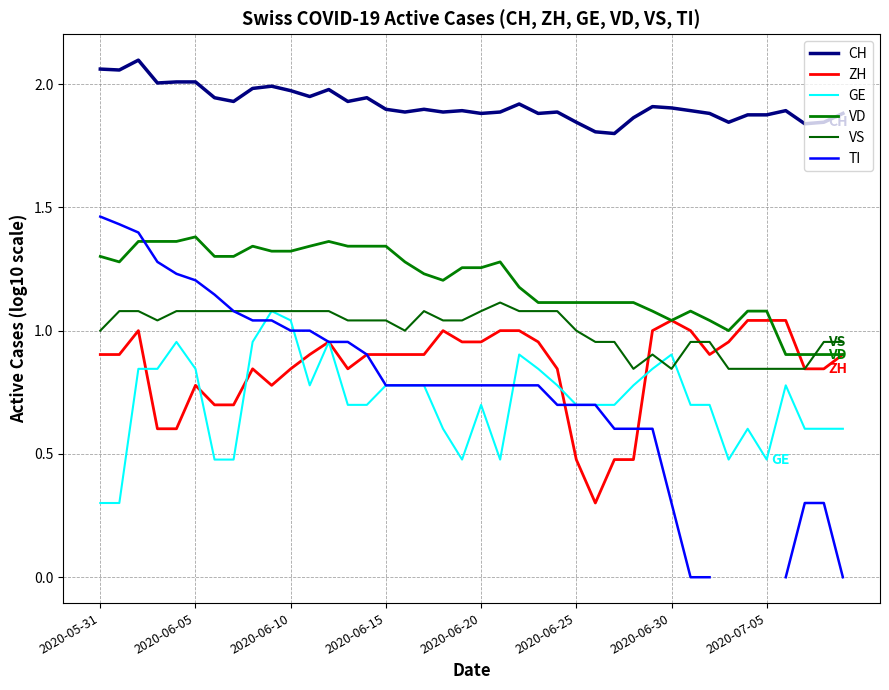

Which series has the widest spread of values?

TI